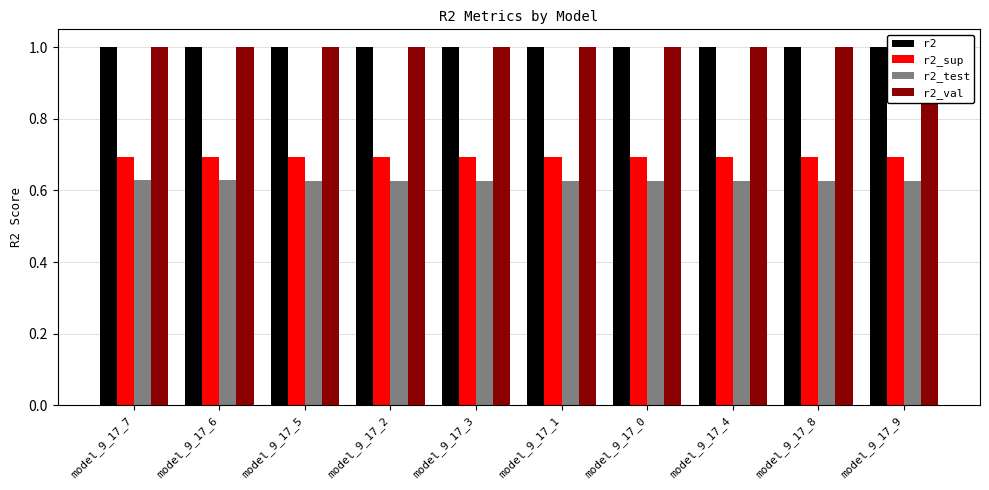

What position from the left is model_9_17_6?

2